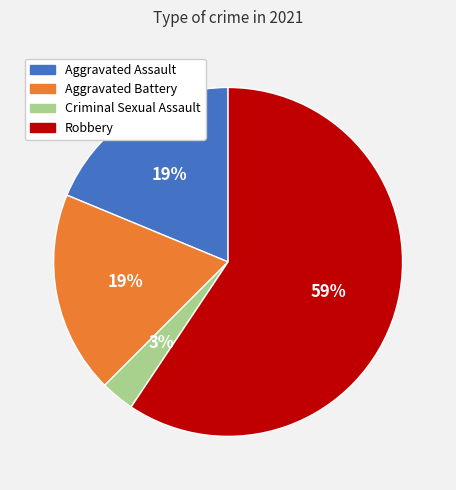

Is there a majority slice in this chart?

Yes